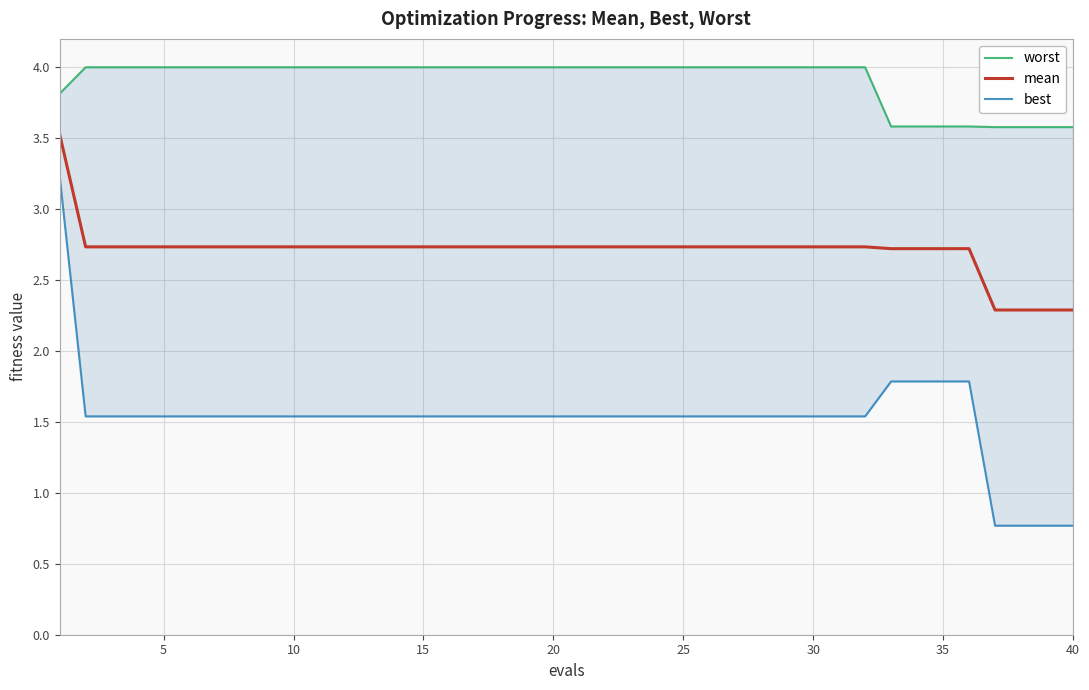

At how many categories does at least one series exceed 2?

40